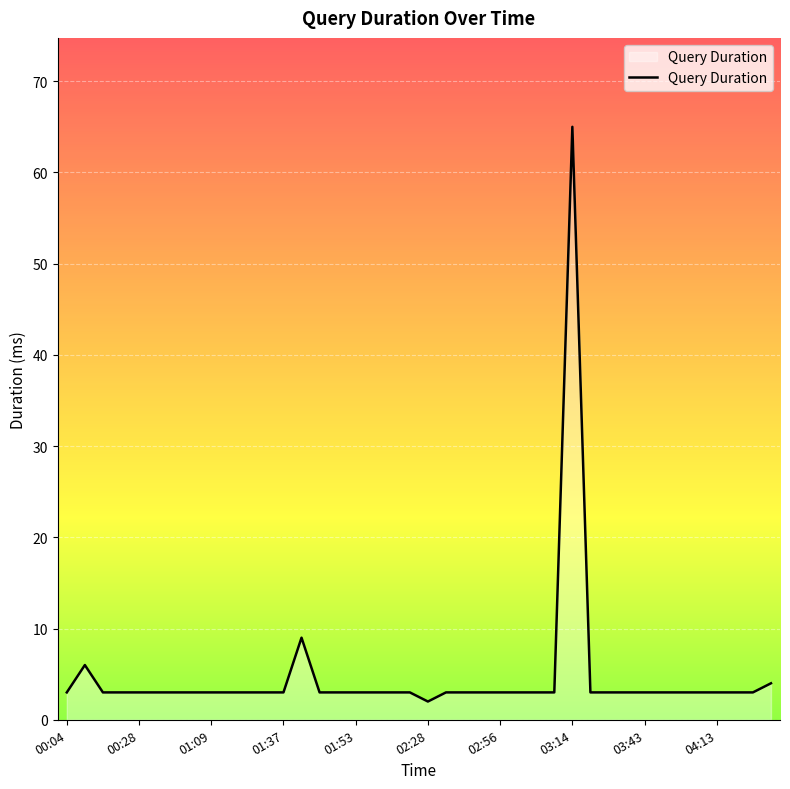

What is the maximum value shown in the chart?

65